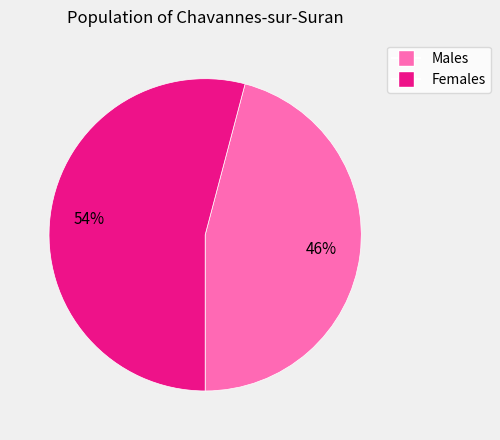

Does any single category account for the majority?

Yes